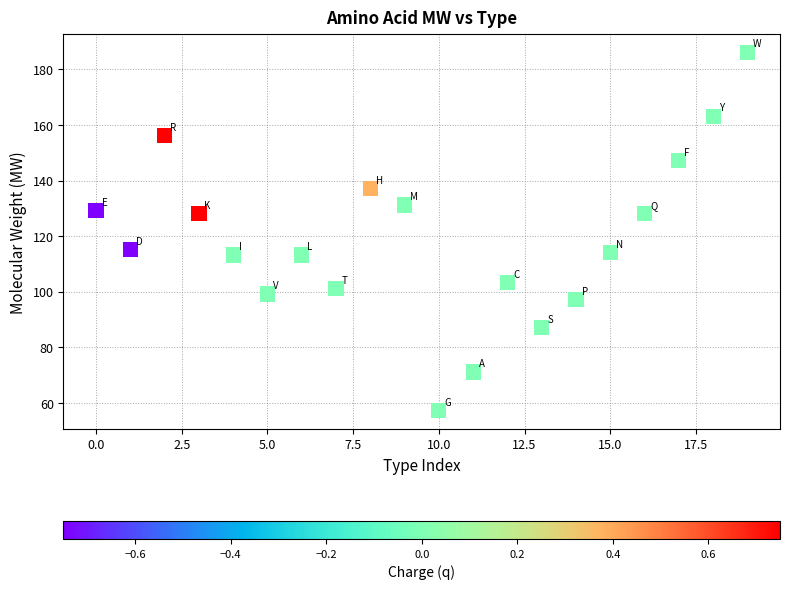

What is the range of Y values (max minus min)?

129.2